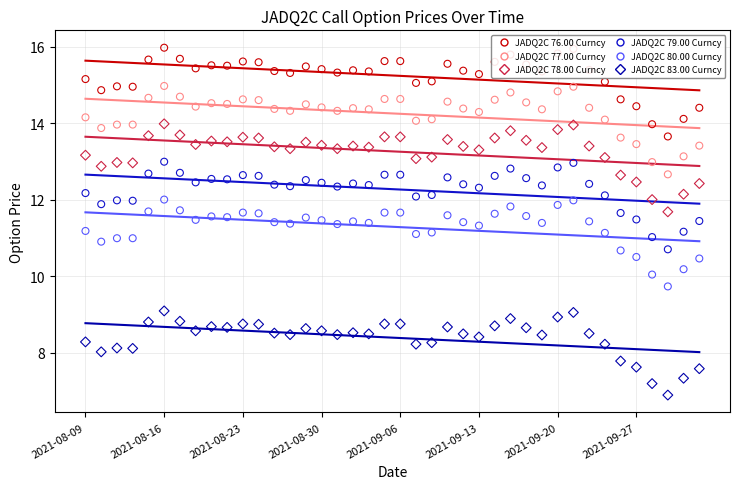

At how many categories does at least one series exceed 9?

40